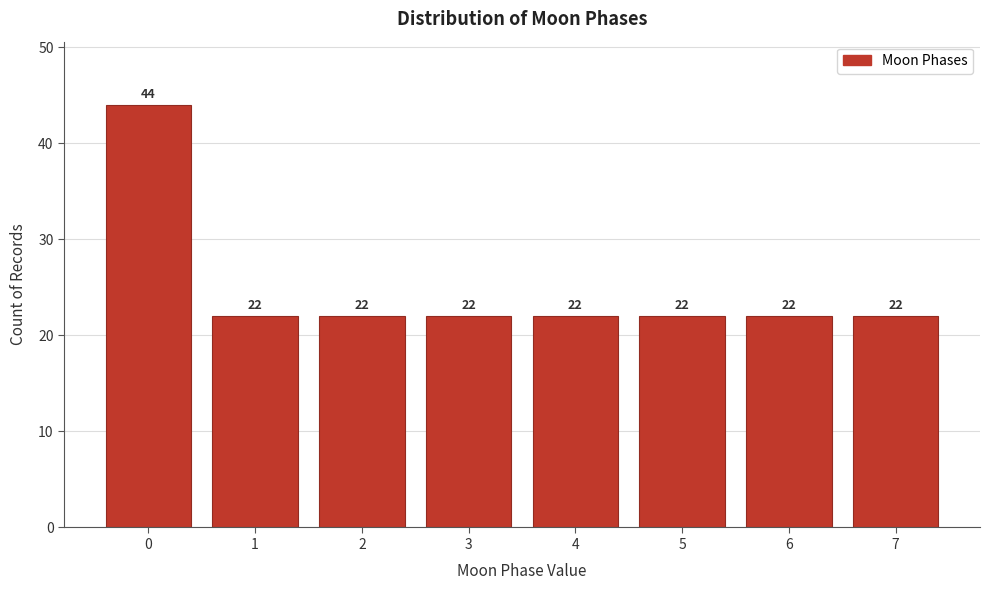

Reading right to left, transcribe all the data shown in this chart.

7=22	6=22	5=22	4=22	3=22	2=22	1=22	0=44